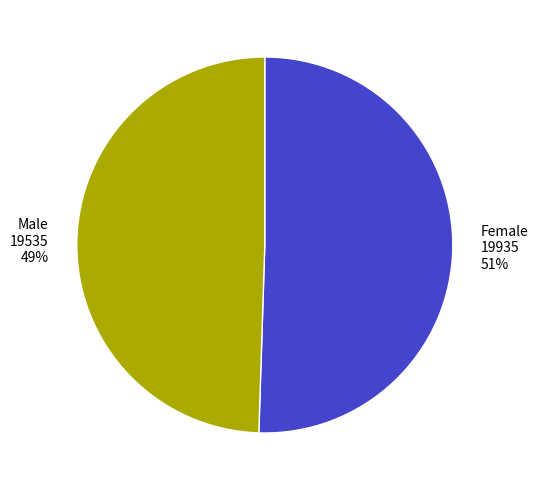

Between Female and Male, which is larger?

Female